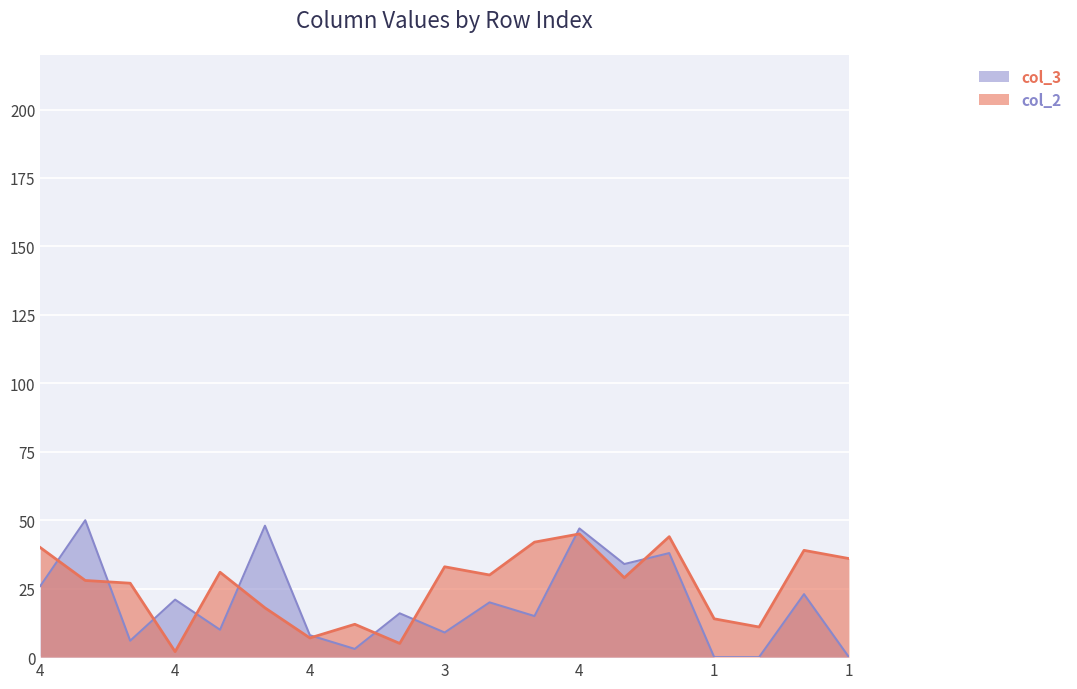

Which series has the widest spread of values?

col_3